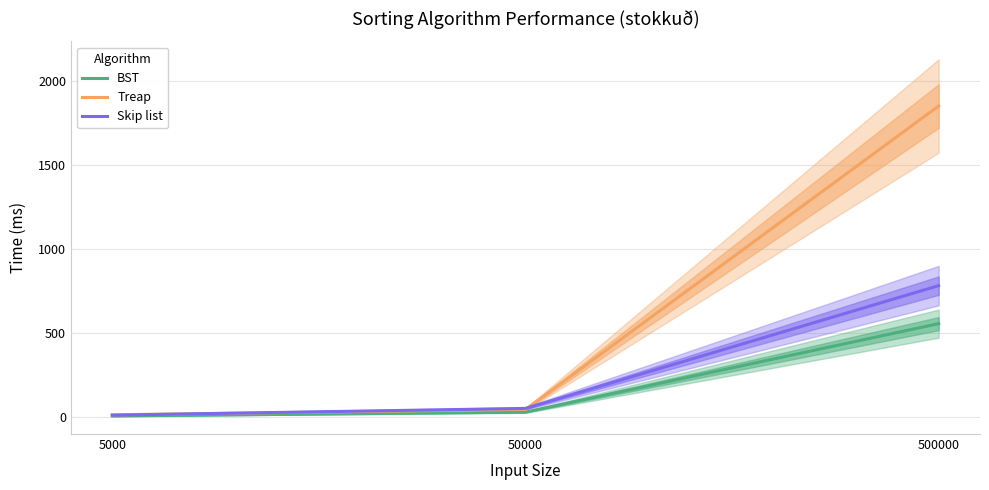

List the series in order of their overall mean, highest first.

Treap, Skip list, BST